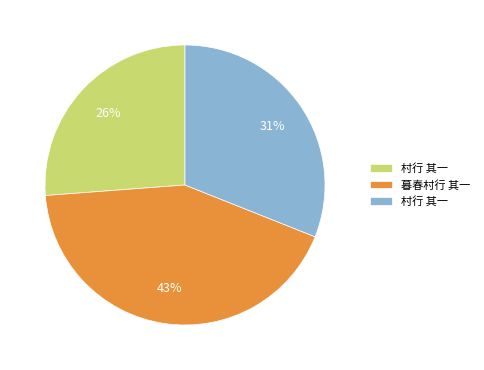

To the nearest percent, what is the difference between the largest and smallest slice percentages?

17%